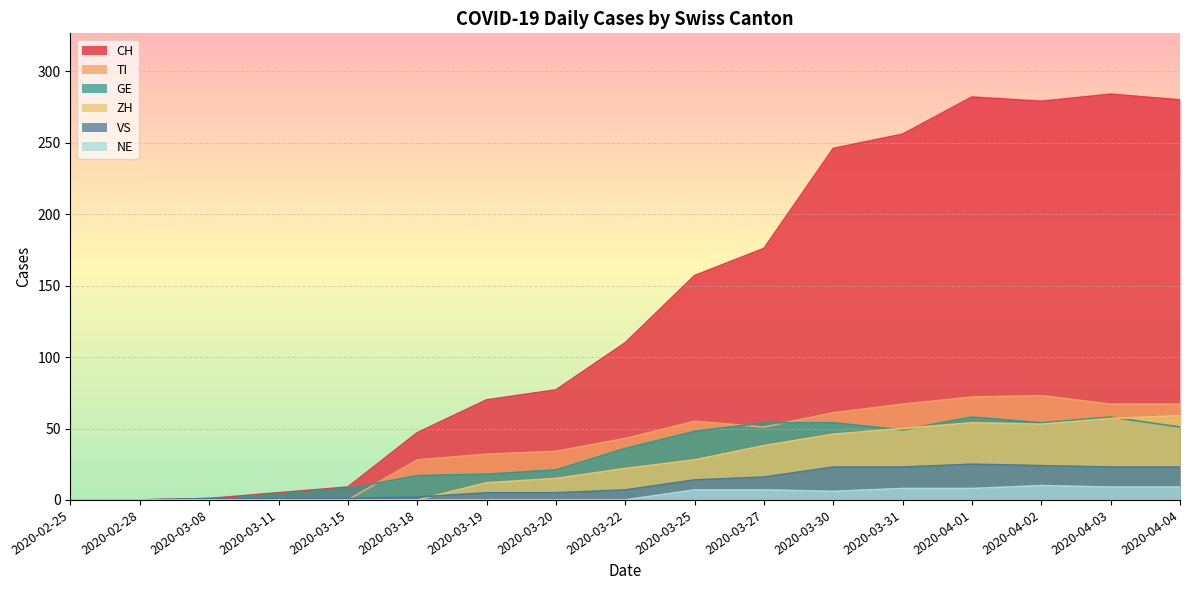

True or false: GE has a value of 12 at 2020-03-30.

False